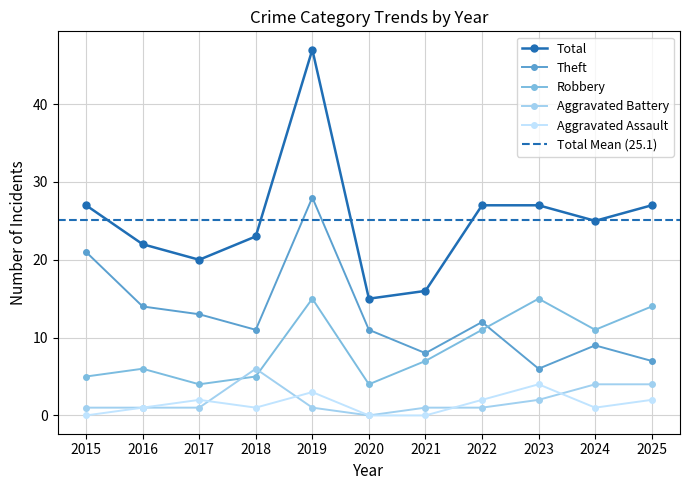

What is the difference between the maximum and minimum values in the Aggravated Assault series?

4